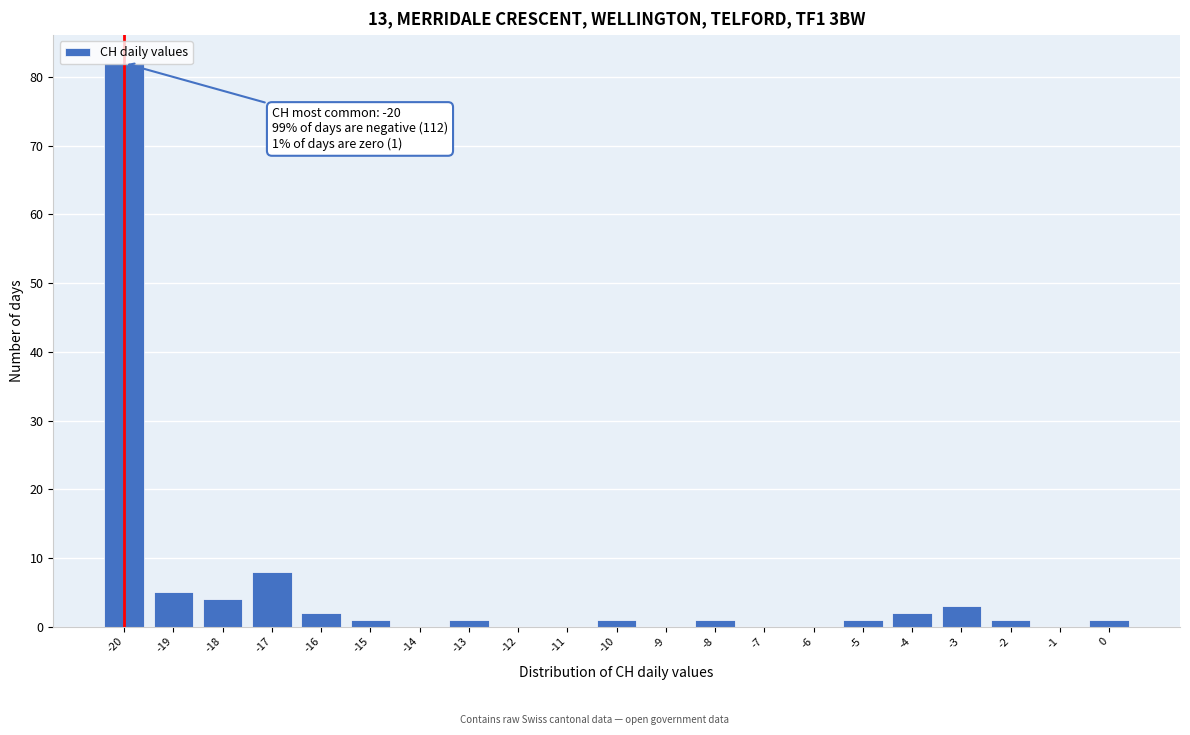

Over which range of the x-axis is the bar tallest?

-20.5 to -19.5